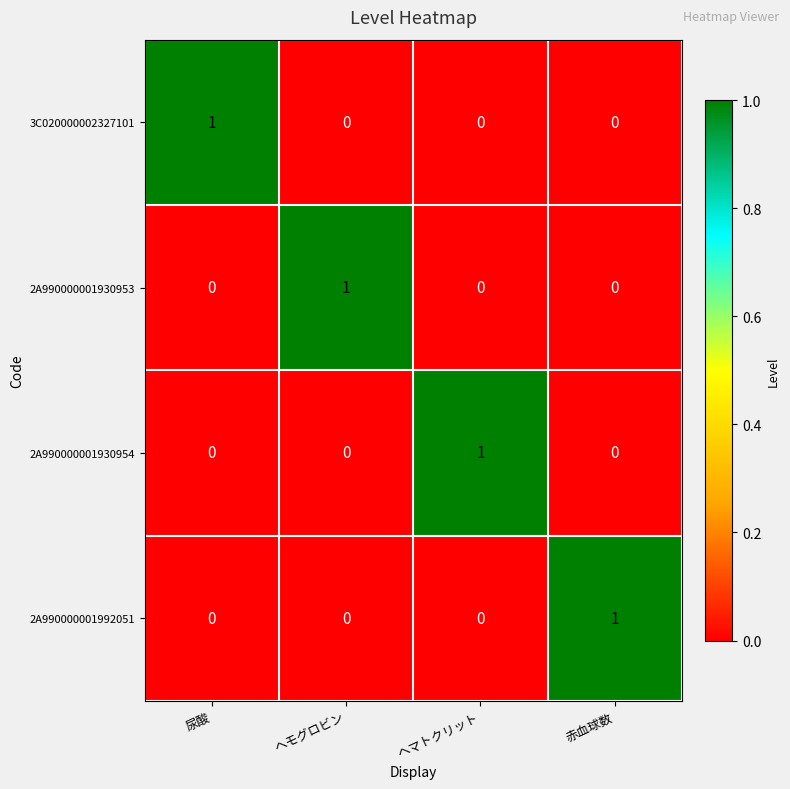

Which category has the highest value in the 2A990000001992051 series?

赤血球数